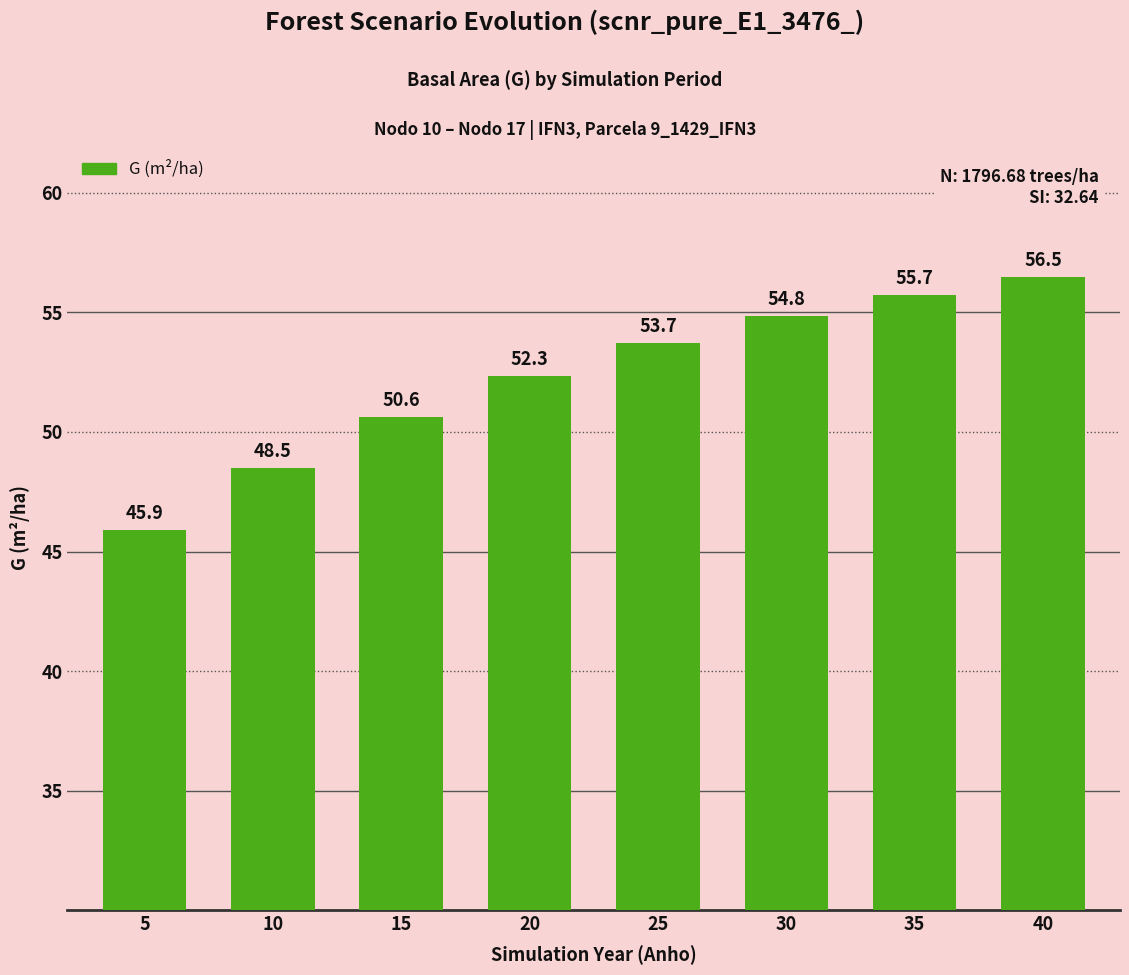

List the labels in order of value, largest first.

40, 35, 30, 25, 20, 15, 10, 5